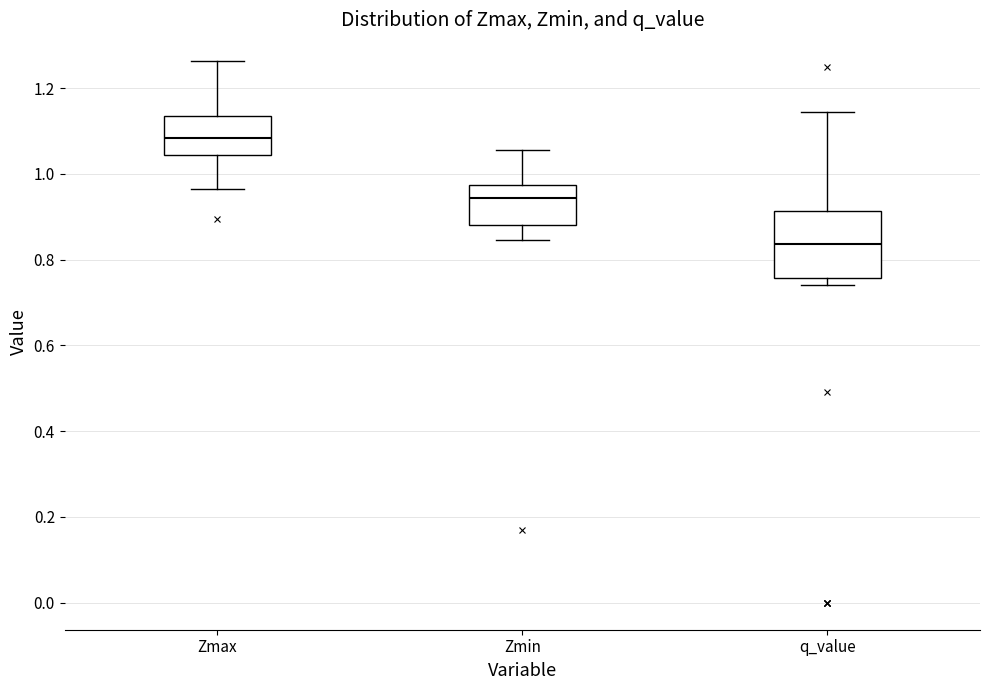

Where does the upper whisker of the box for Zmax end on the y-axis? The values are not printed on the chart, so give them approximately, as read against the axis.

1.26